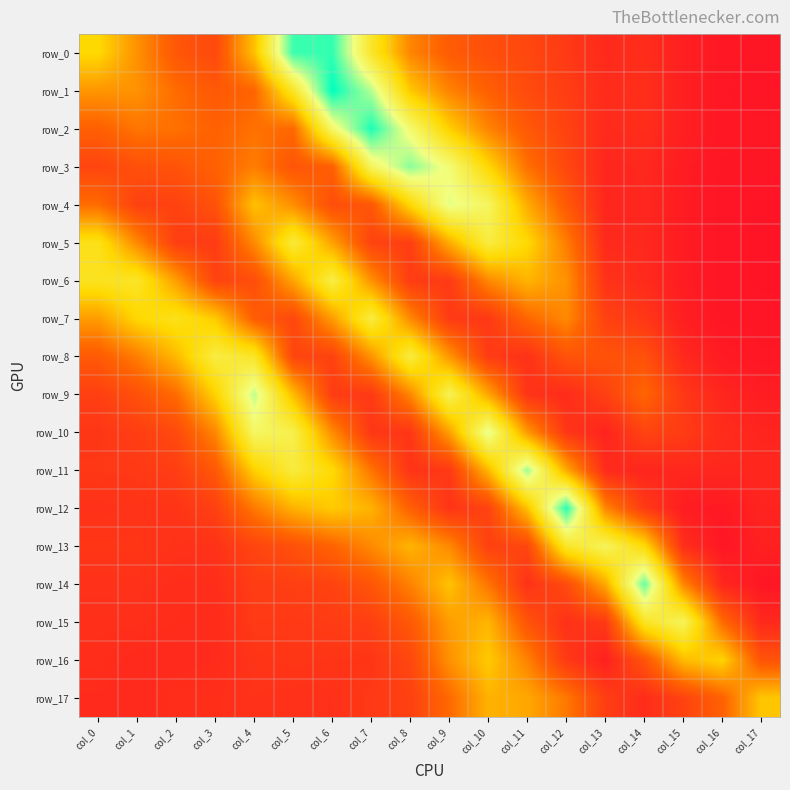

What is the approximate value of row_7 at col_8?

0.1